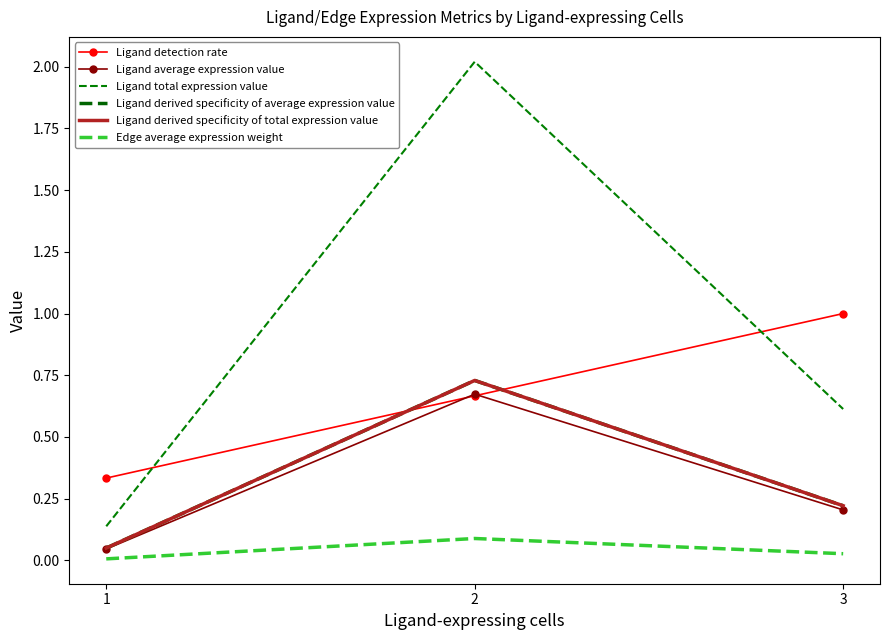

How many lines are shown in the chart?

6